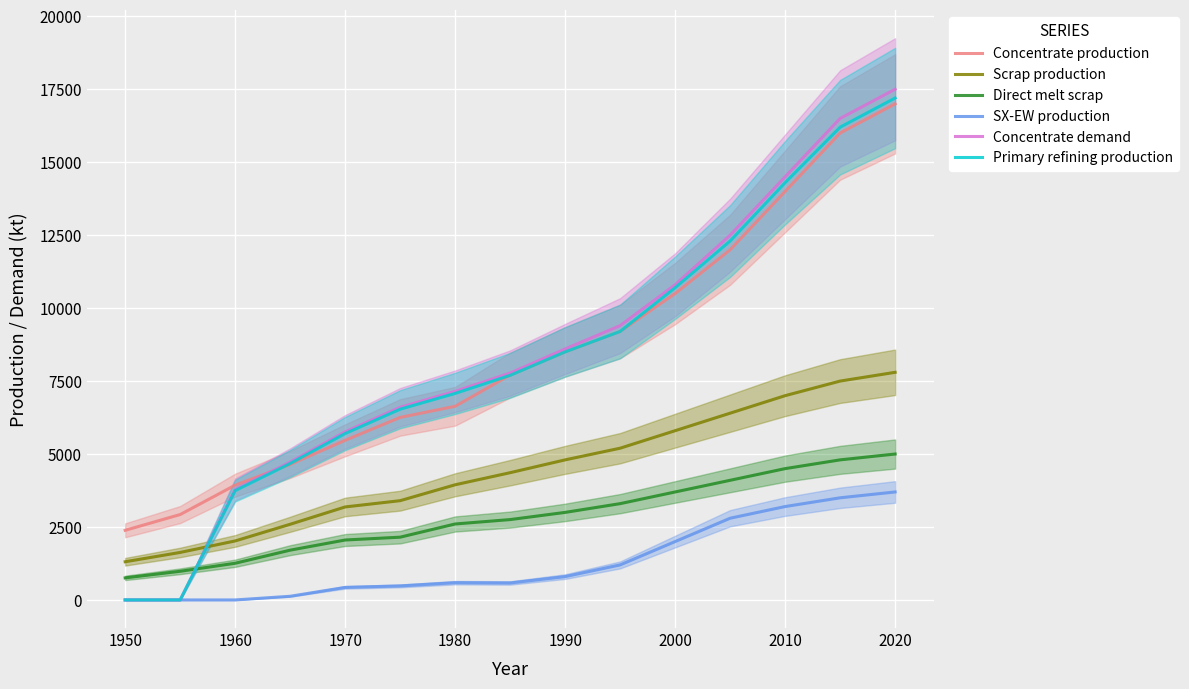

The Direct melt scrap series shows 6614.4 at 2000. True or false?

False